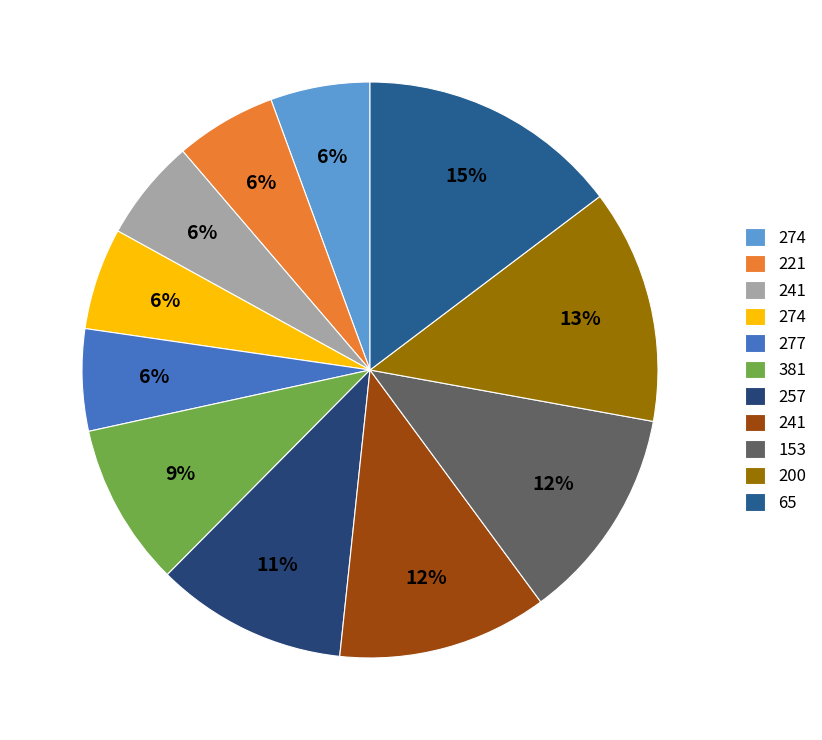

Count the number of slices in the pie.

11